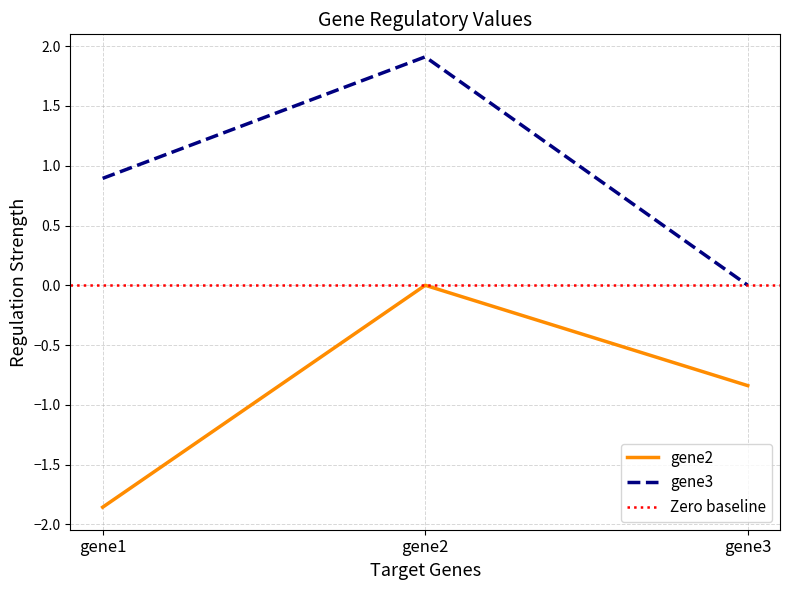

What is the maximum value for gene3?

1.9